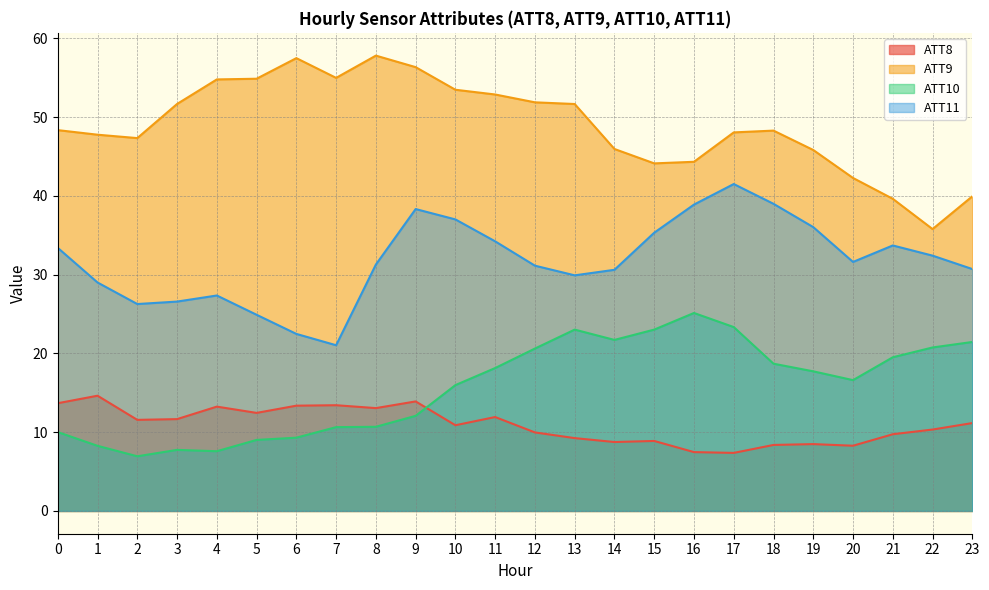

True or false: ATT10 and ATT8 cross at least once.

True